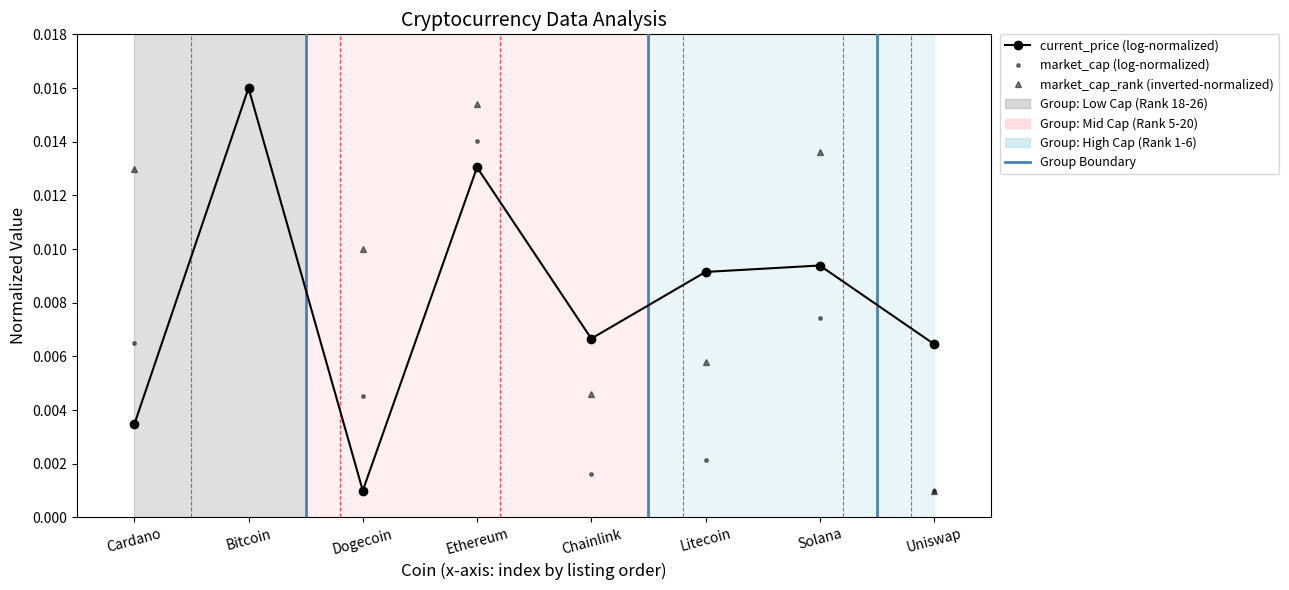

Rank the series by their average value, from highest to lowest.

market_cap_rank (inverted-normalized), current_price (log-normalized), market_cap (log-normalized)